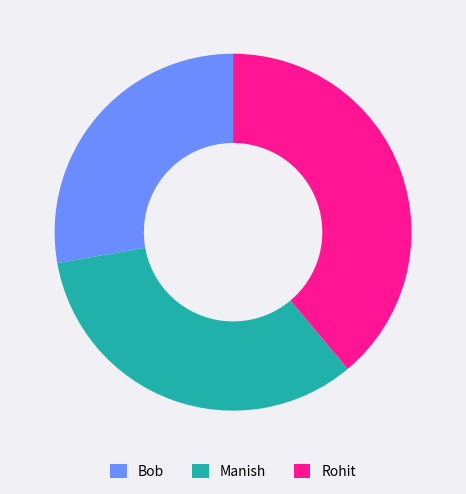

What is the smallest slice in the pie chart?

Bob